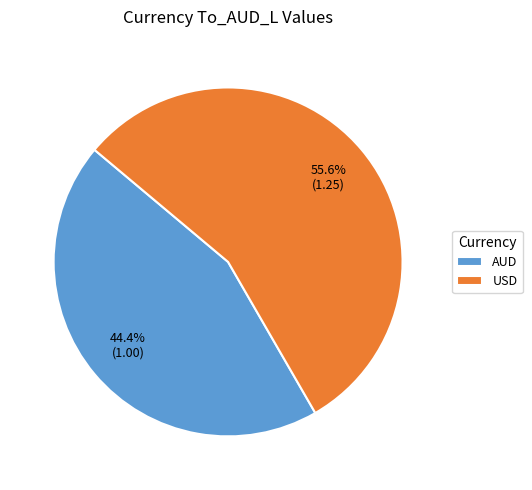

Which has a higher value, AUD or USD?

USD